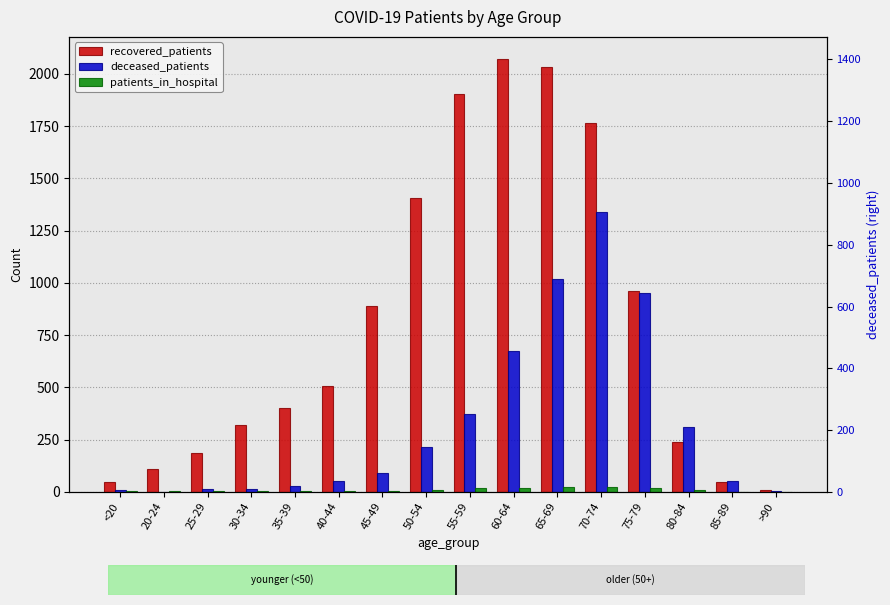

Rank the categories by patients_in_hospital value from lowest to highest.

85-89, >90, <20, 25-29, 35-39, 20-24, 30-34, 40-44, 45-49, 50-54, 80-84, 60-64, 55-59, 75-79, 65-69, 70-74